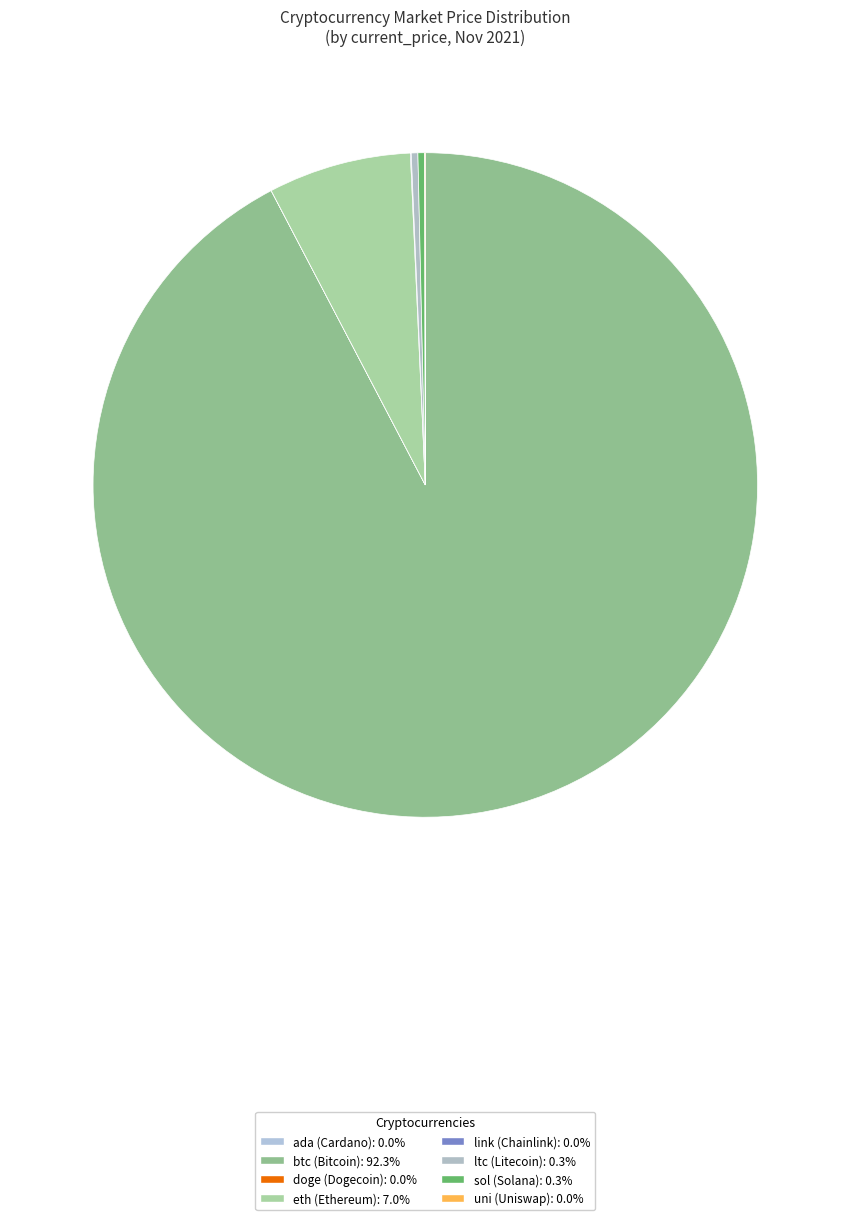

True or false: link accounts for 0% of the total.

True